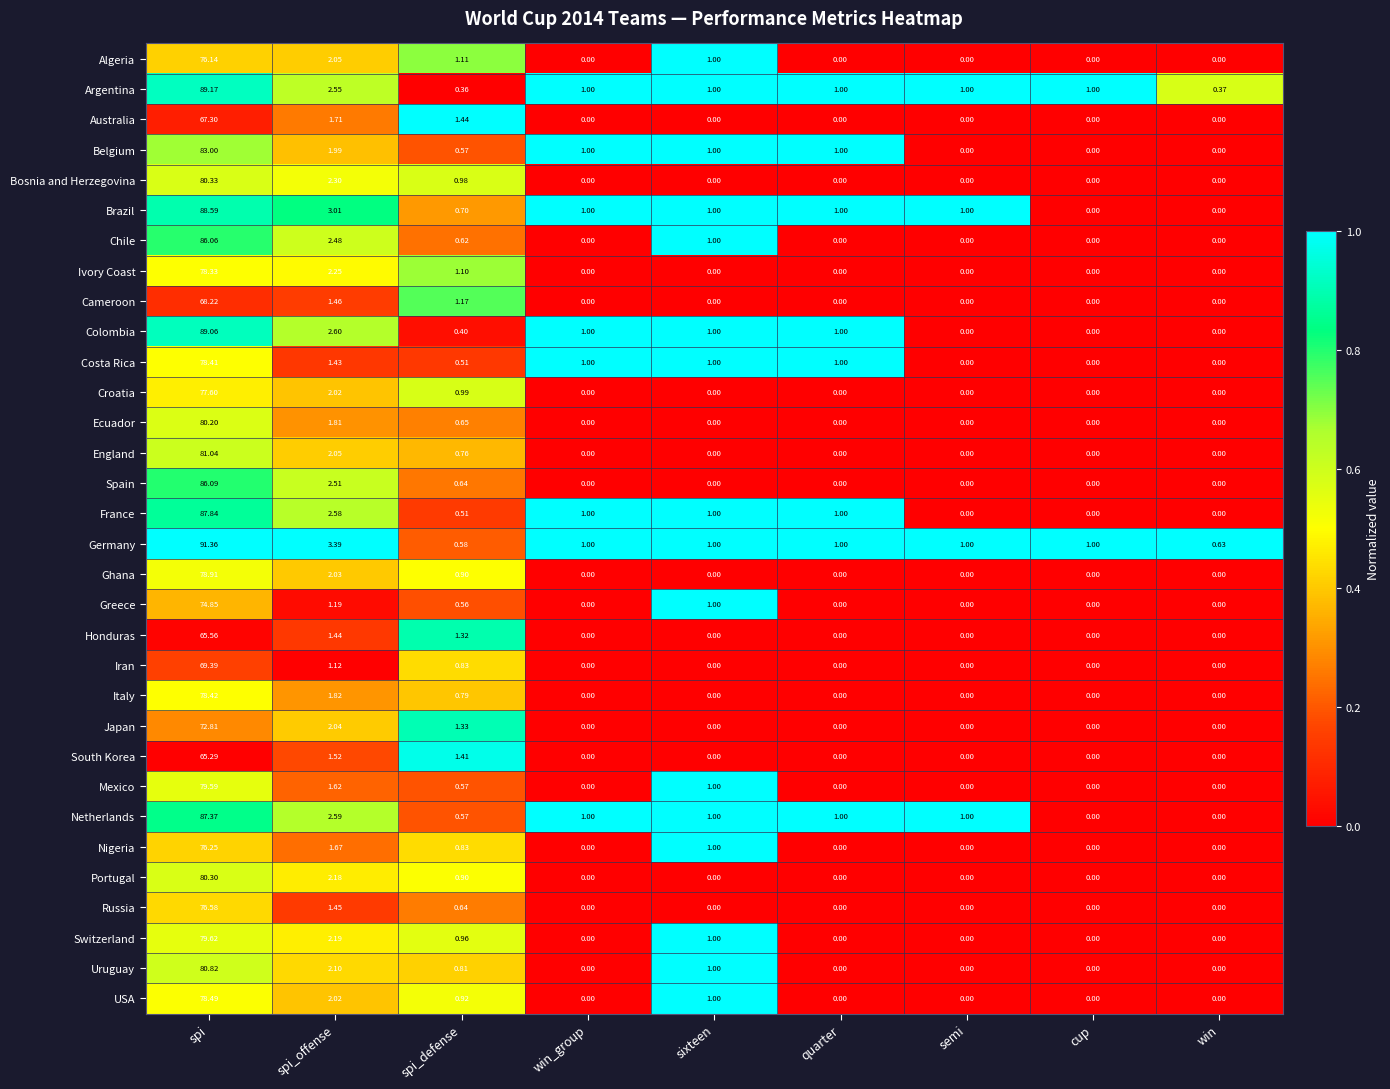

At which category is the sum across all series the highest?

spi